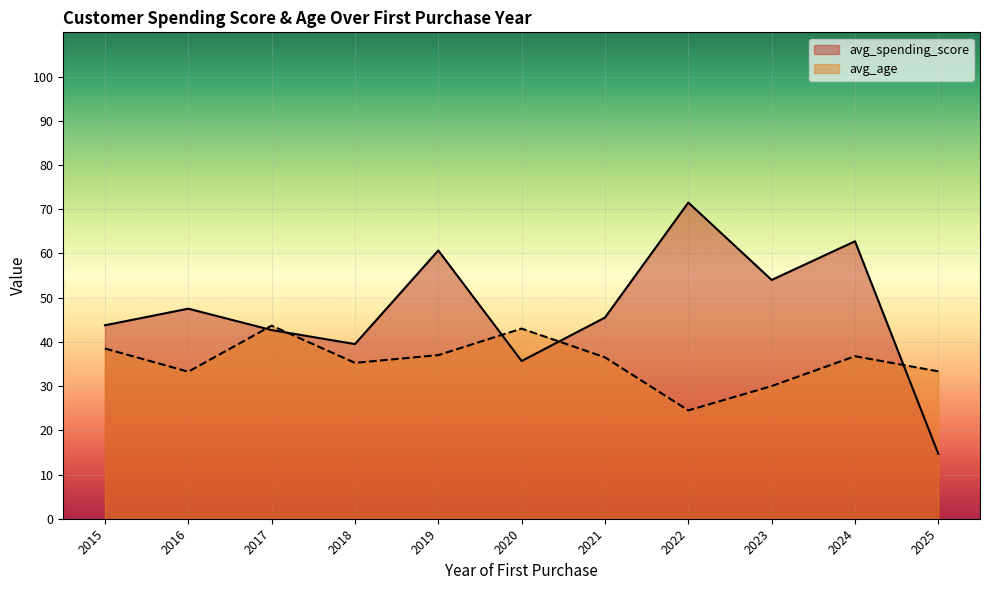

Between 2018 and 2024, which series saw the biggest shift?

avg_spending_score